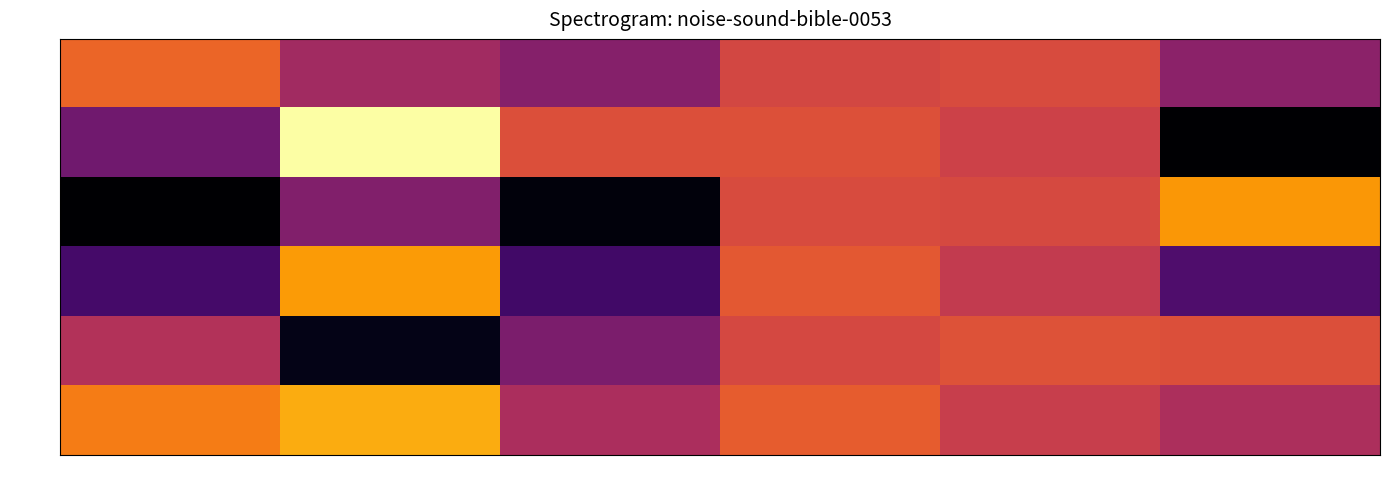

Reading right to left, transcribe all the data shown in this chart.

row_0: col_5=0.9	col_4=1.0	col_3=1.0	col_2=0.9	col_1=0.9	col_0=1.0
row_1: col_5=0.7	col_4=1.0	col_3=1.0	col_2=1.0	col_1=1.2	col_0=0.9
row_2: col_5=1.1	col_4=1.0	col_3=1.0	col_2=0.7	col_1=0.9	col_0=0.7
row_3: col_5=0.8	col_4=1.0	col_3=1.0	col_2=0.8	col_1=1.1	col_0=0.8
row_4: col_5=1.0	col_4=1.0	col_3=1.0	col_2=0.9	col_1=0.7	col_0=0.9
row_5: col_5=0.9	col_4=1.0	col_3=1.0	col_2=0.9	col_1=1.1	col_0=1.1